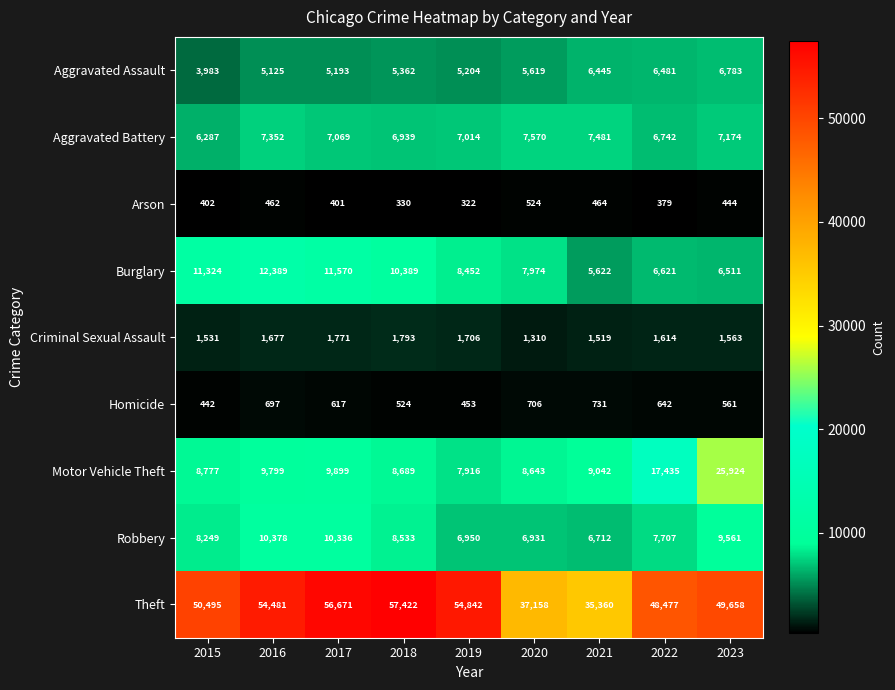

List the series in order of their peak value, highest first.

Theft, Motor Vehicle Theft, Burglary, Robbery, Aggravated Battery, Aggravated Assault, Criminal Sexual Assault, Homicide, Arson